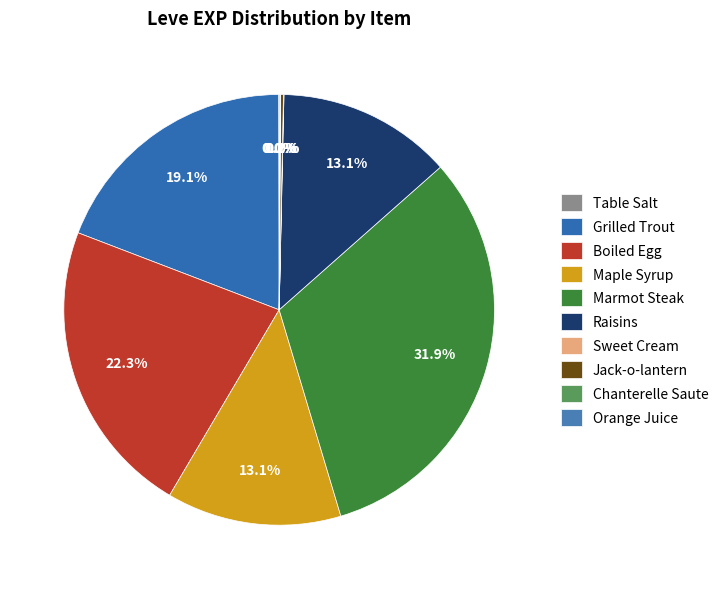

Combined, what portion of the pie is Jack-o-lantern and Boiled Egg?

22.5%